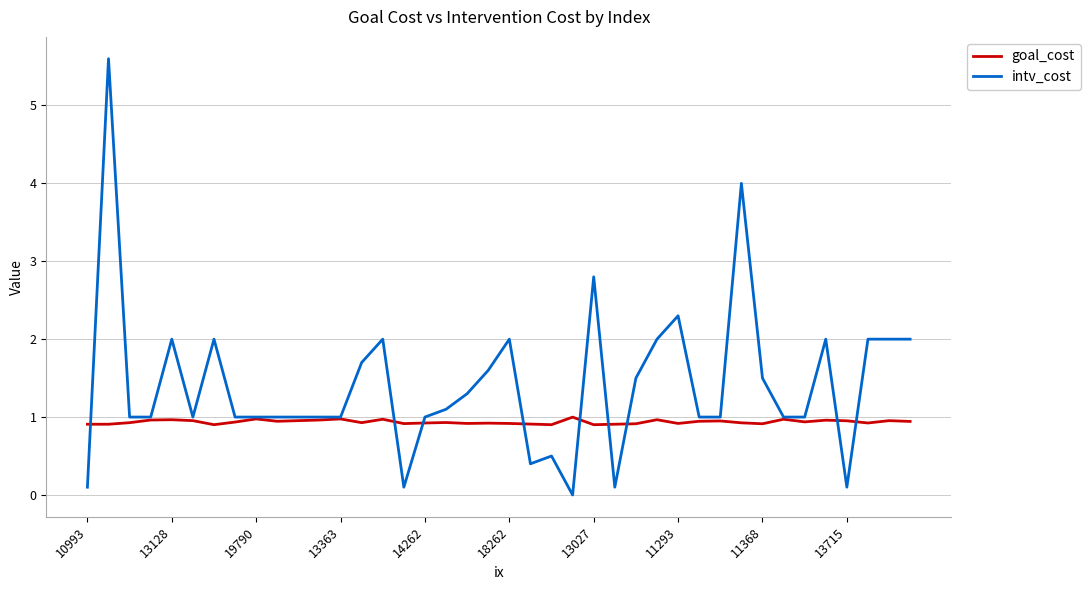

Rank the series by their maximum value, from highest to lowest.

intv_cost, goal_cost